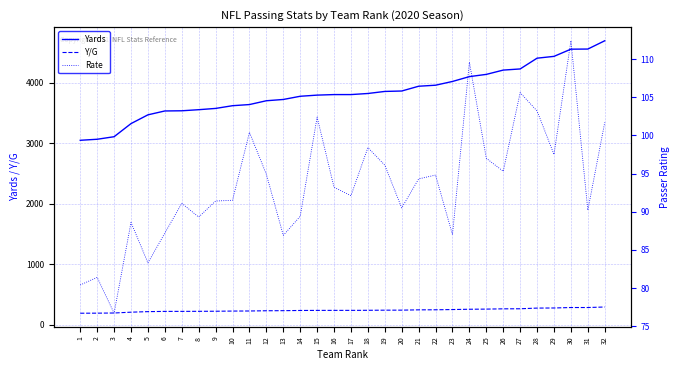

Which series has the widest spread of values?

Yards